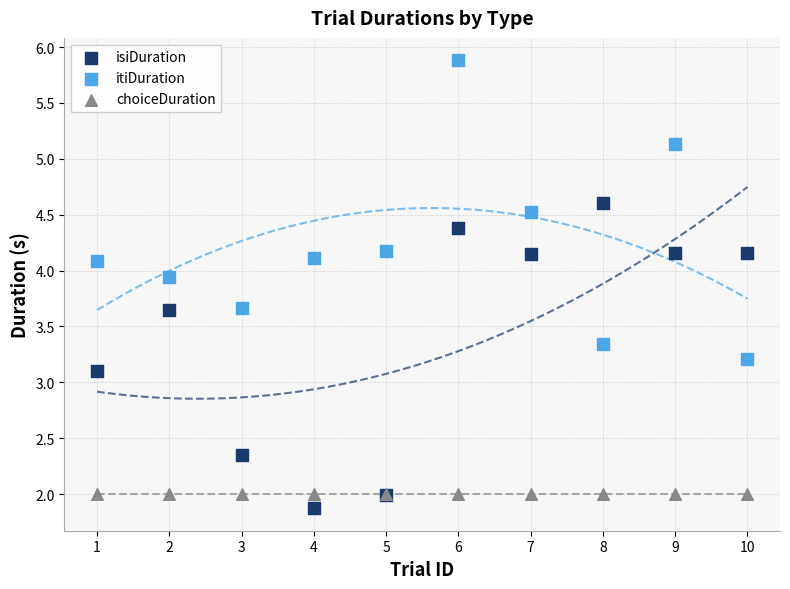

Which series contains the highest Y value?

itiDuration